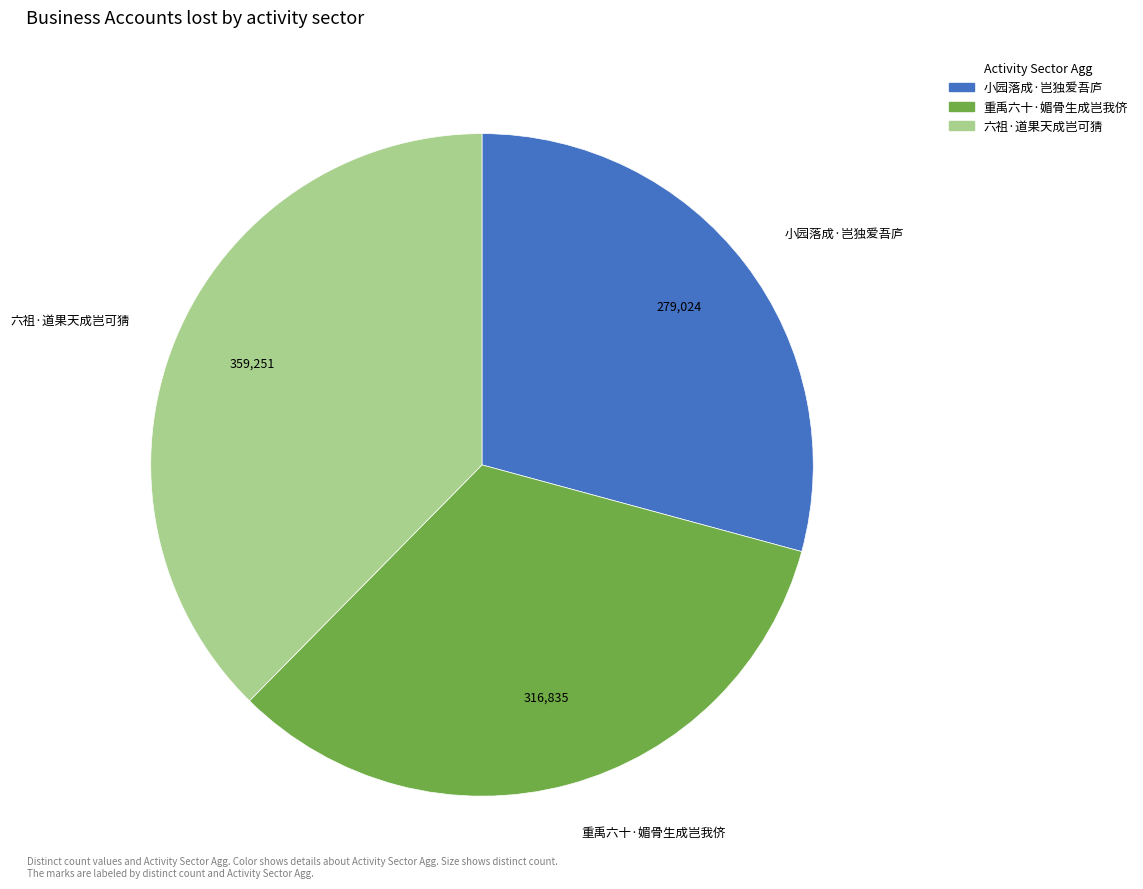

Between 重禹六十·媚骨生成岂我侪 and 六祖·道果天成岂可猜, which is larger?

六祖·道果天成岂可猜